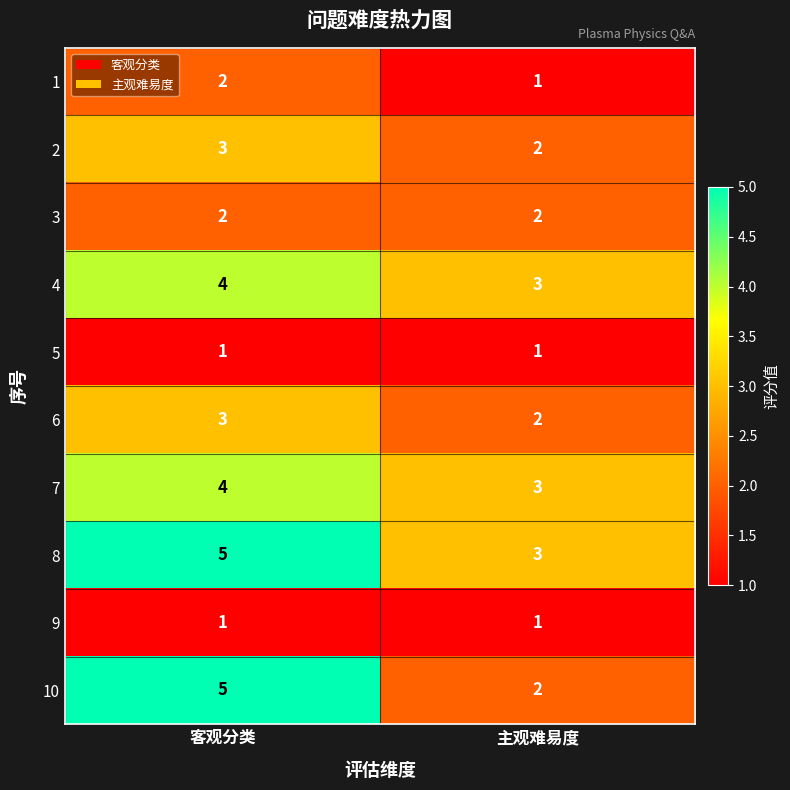

List the labels in order of 7 value, smallest first.

主观难易度, 客观分类